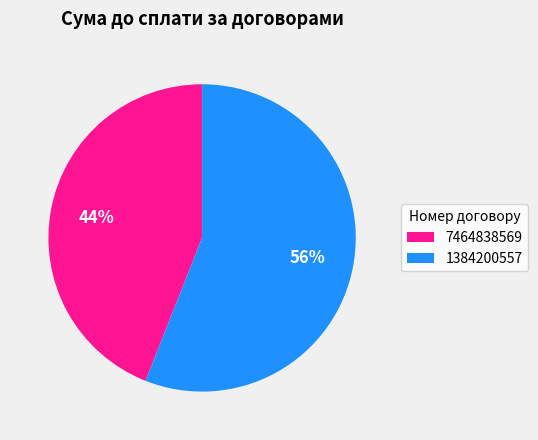

Approximately how many times larger is the value at 7464838569 compared to 1384200557?

0.8